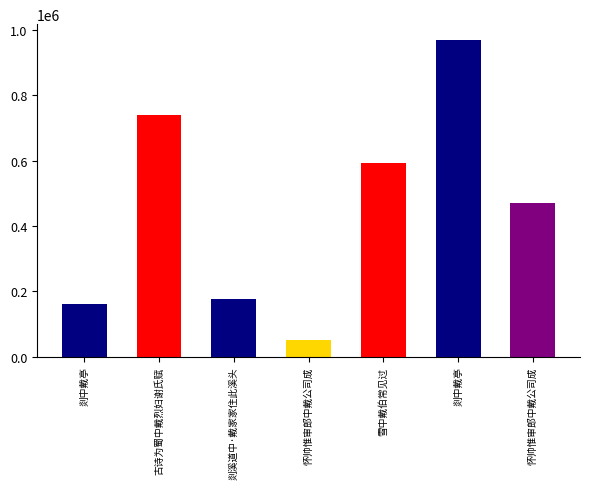

Reading left to right, list all the values displayed in this chart.

剡中戴亭=162482	古诗为蜀中戴烈妇谢氏赋=739965	剡溪道中·戴家家住此溪头=174955	怀帅惟审郎中戴公司成=51700	雪中戴伯常见过=592163	剡中戴亭=968812	怀帅惟审郎中戴公司成=471415